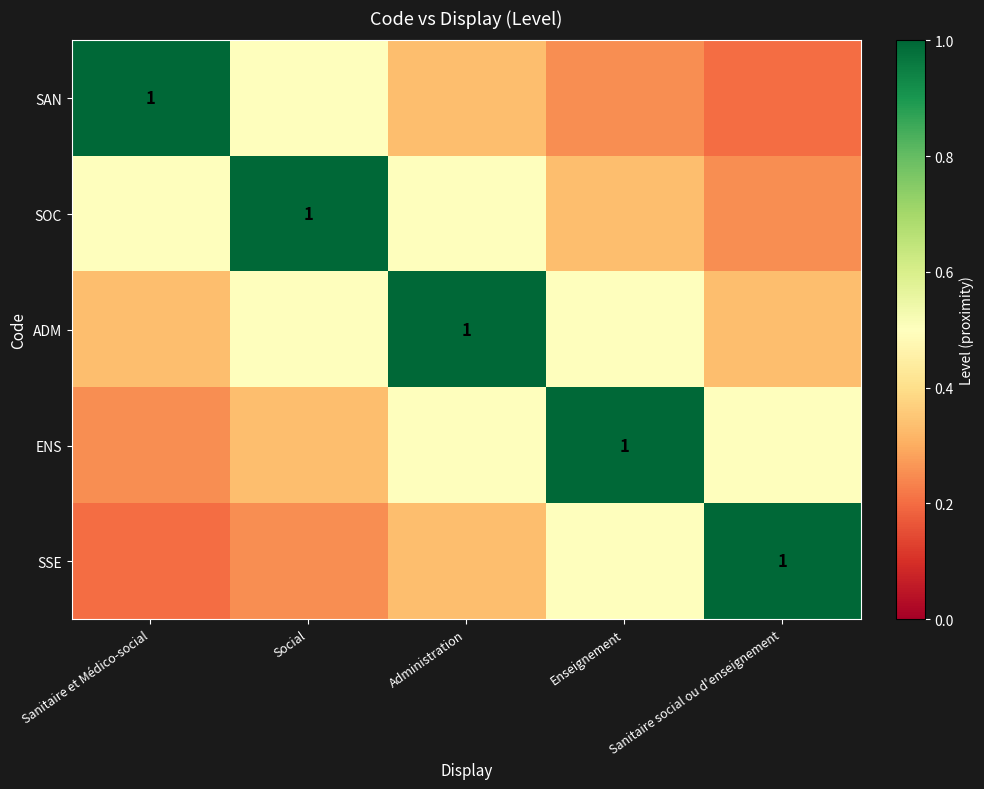

What is the total value across all series at Social?

2.6